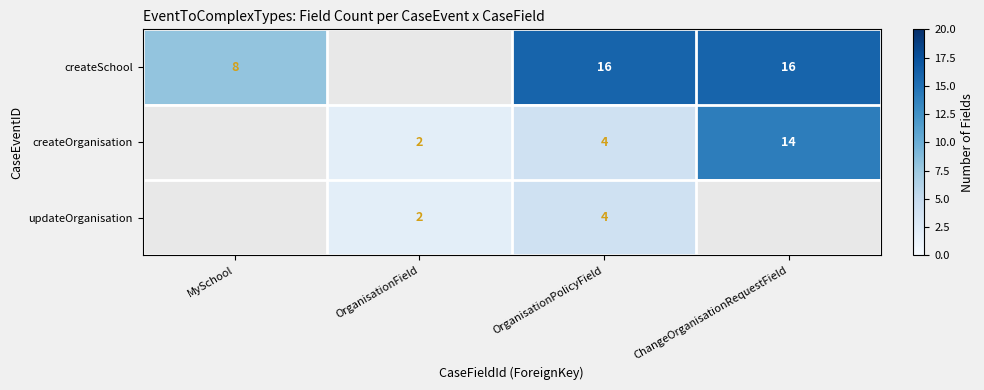

True or false: createSchool has a value of 16 at OrganisationPolicyField.

True